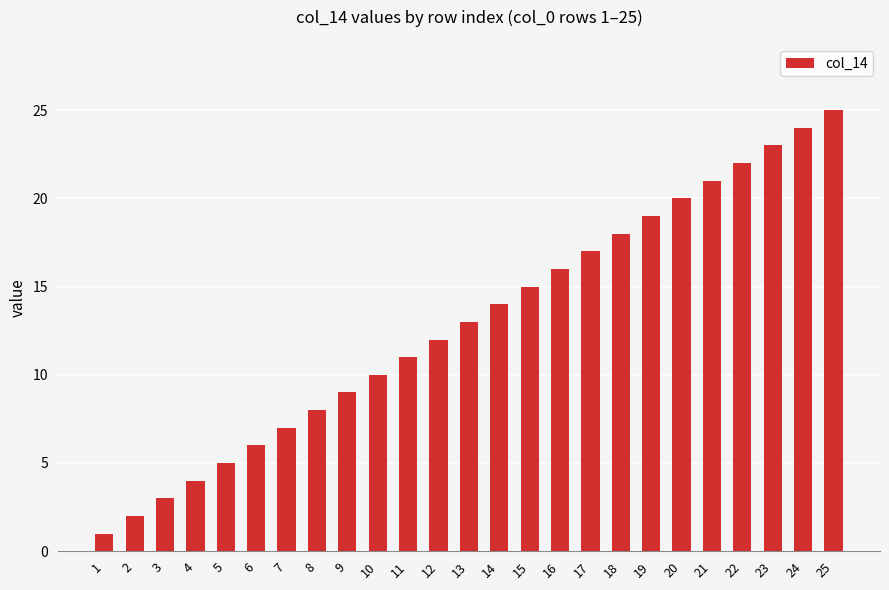

Reading left to right, list all the values displayed in this chart.

1	2	3	4	5	6	7	8	9	10	11	12	13	14	15	16	17	18	19	20	21	22	23	24	25